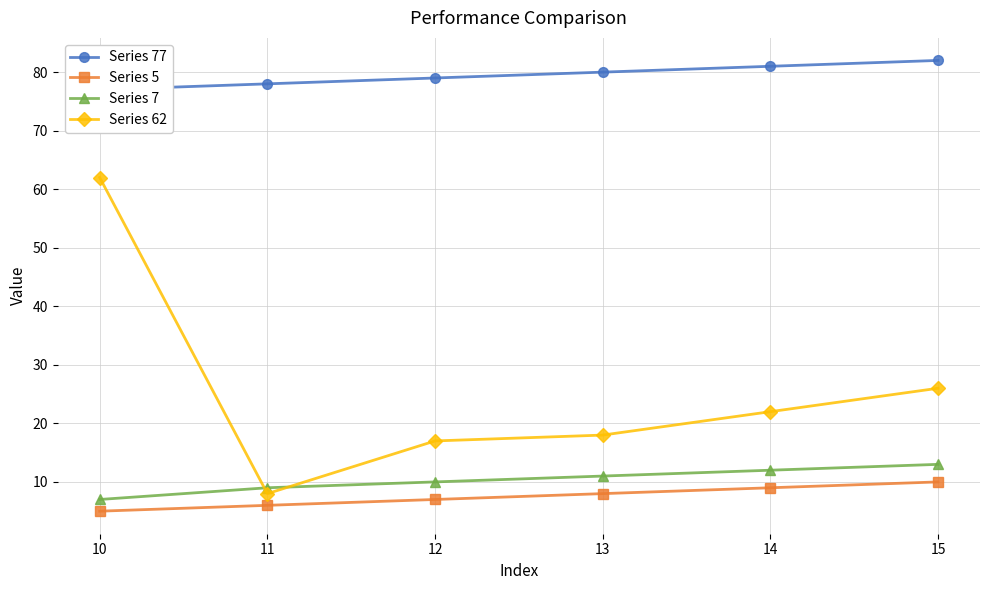

Which series changed the most between 10 and 13?

Series 62